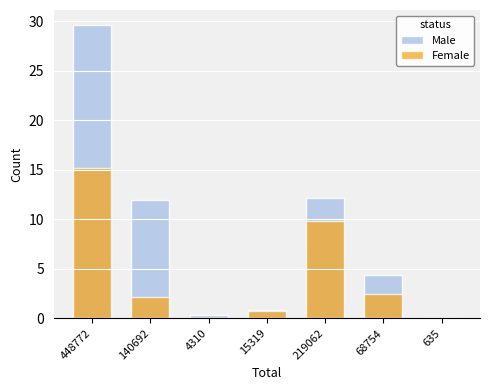

True or false: Male has a value of 0.1 at 635.

False